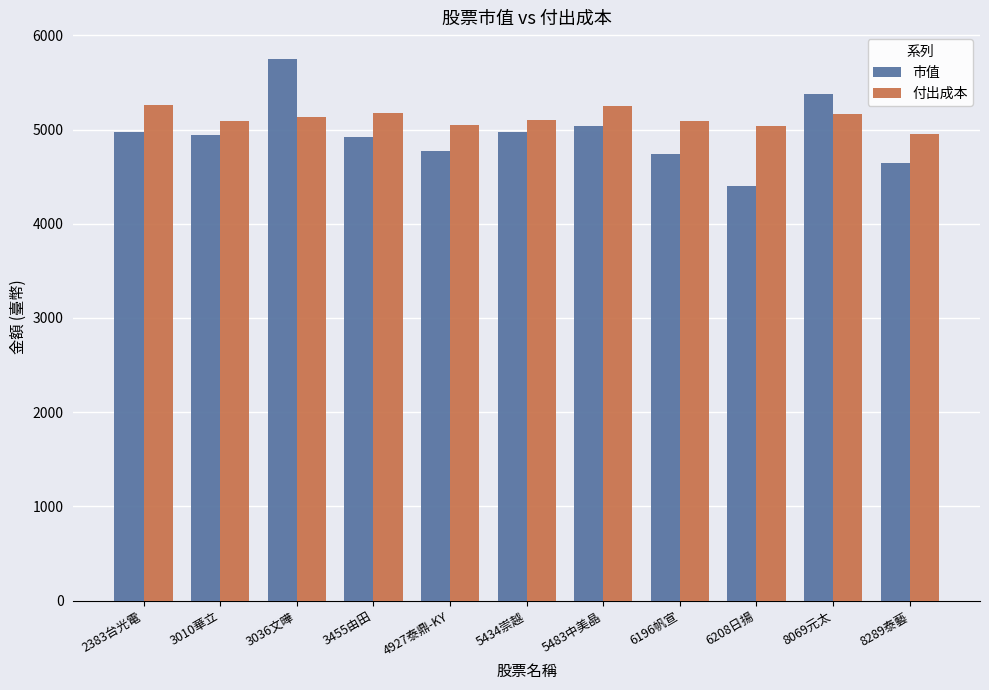

What is the sum of the 市值 values at 8069元太 and 4927泰鼎-KY?

10160